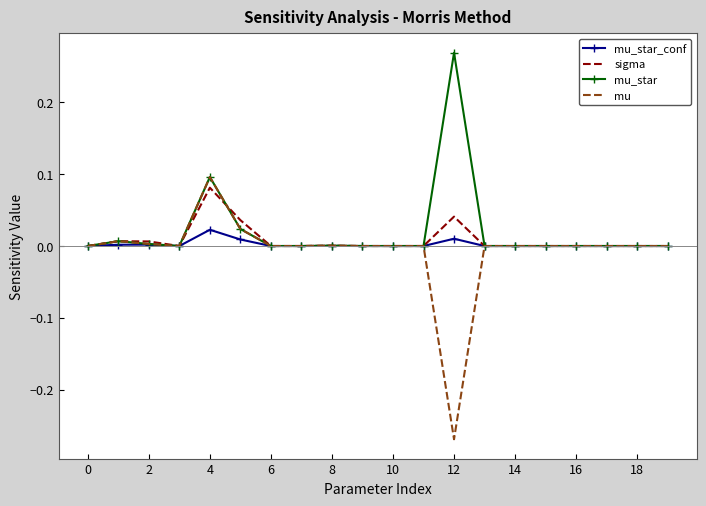

Which series has the widest spread of values?

mu